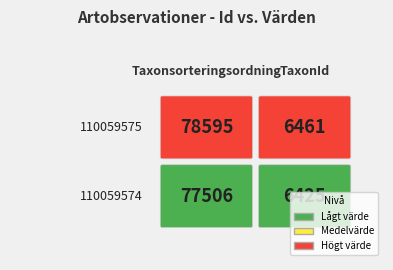

Is the value of 110059574 at TaxonId greater than the value of 110059575 at Taxonsorteringsordning?

No